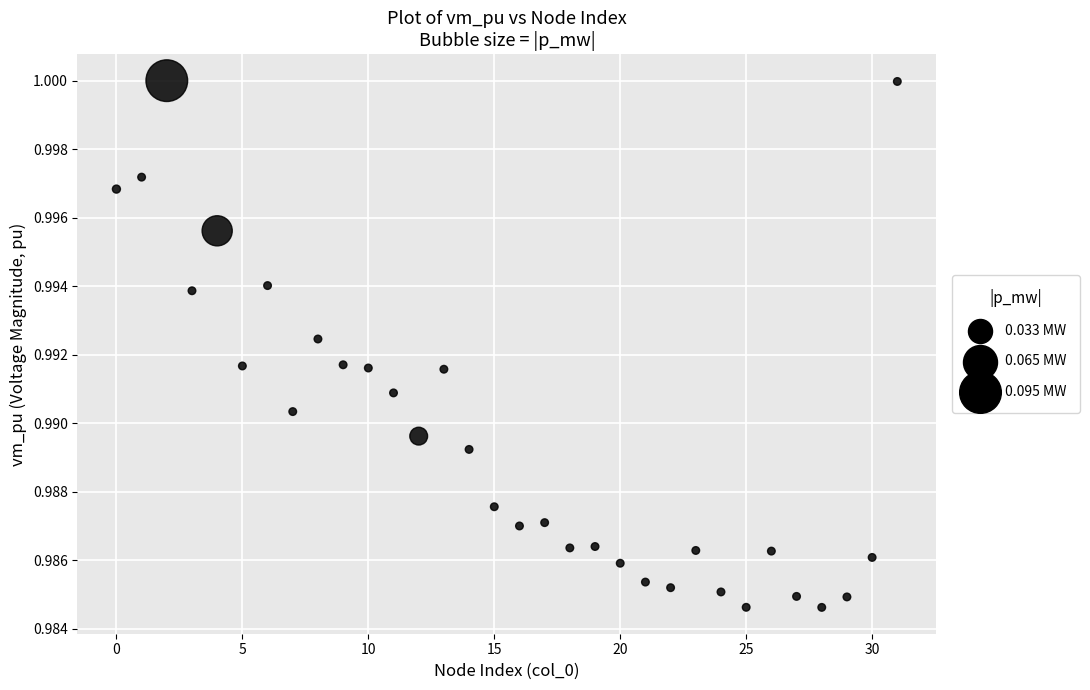

How many points are shown in the scatter plot?

32